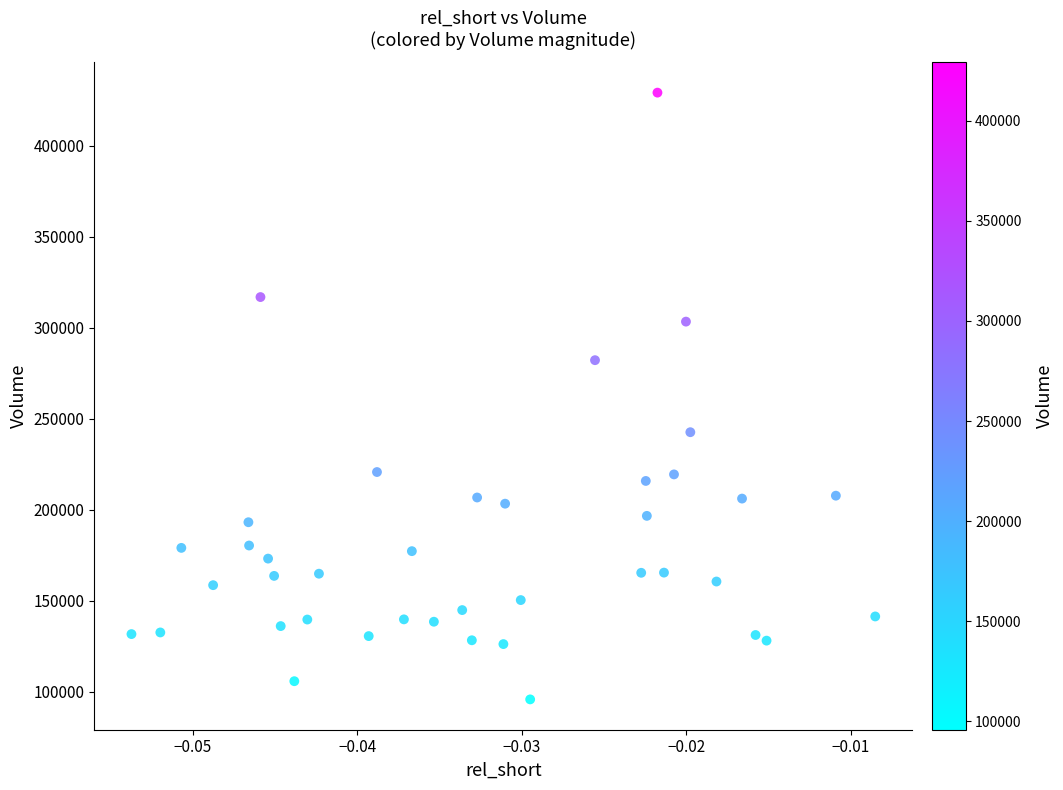

What is the range of Y values (max minus min)?

333600